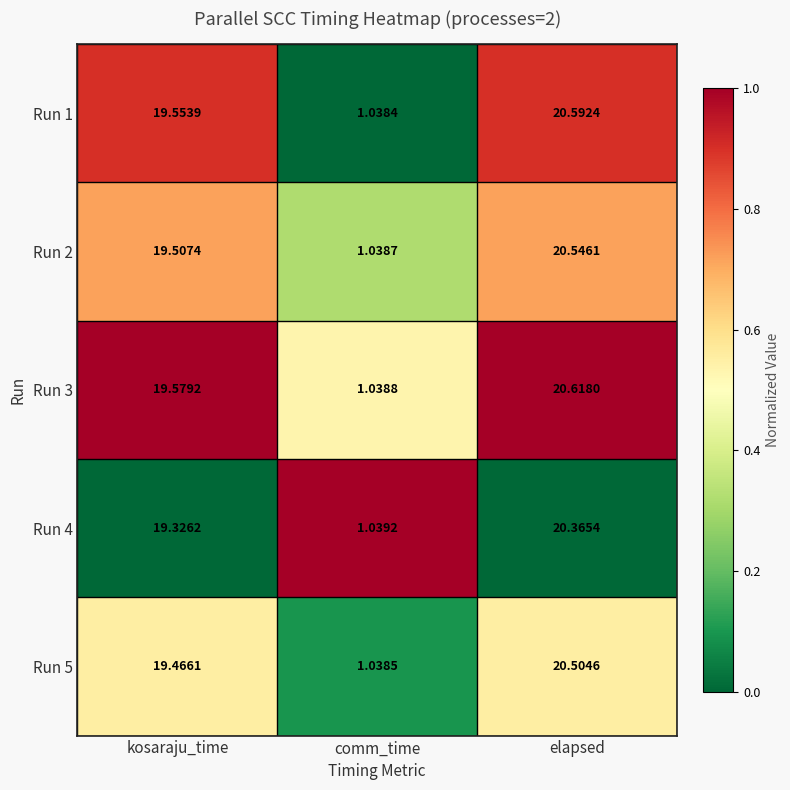

At elapsed, list the series in order from smallest to largest.

Run 4, Run 5, Run 2, Run 1, Run 3